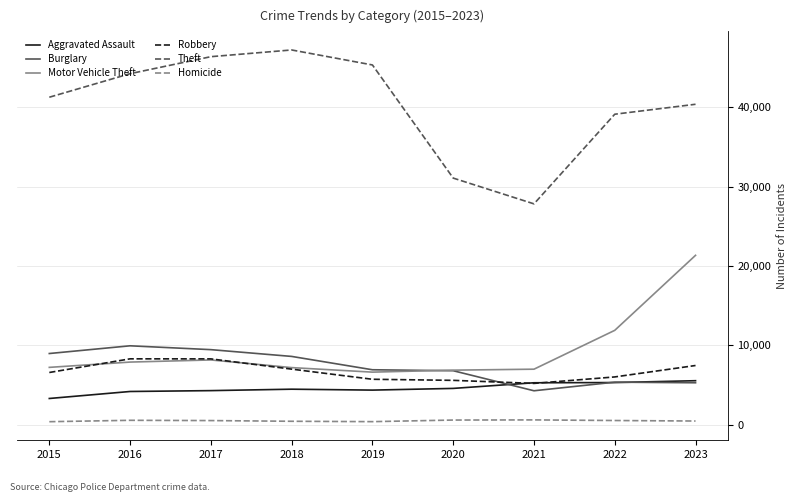

Between 2018 and 2020, which series saw the biggest shift?

Theft